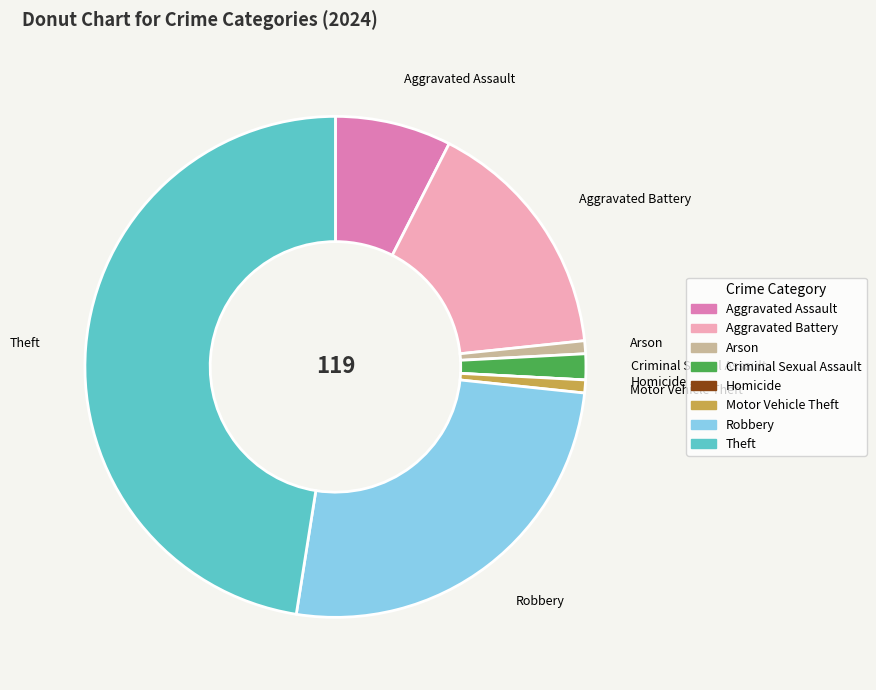

Does Motor Vehicle Theft account for over 50% of the chart?

No